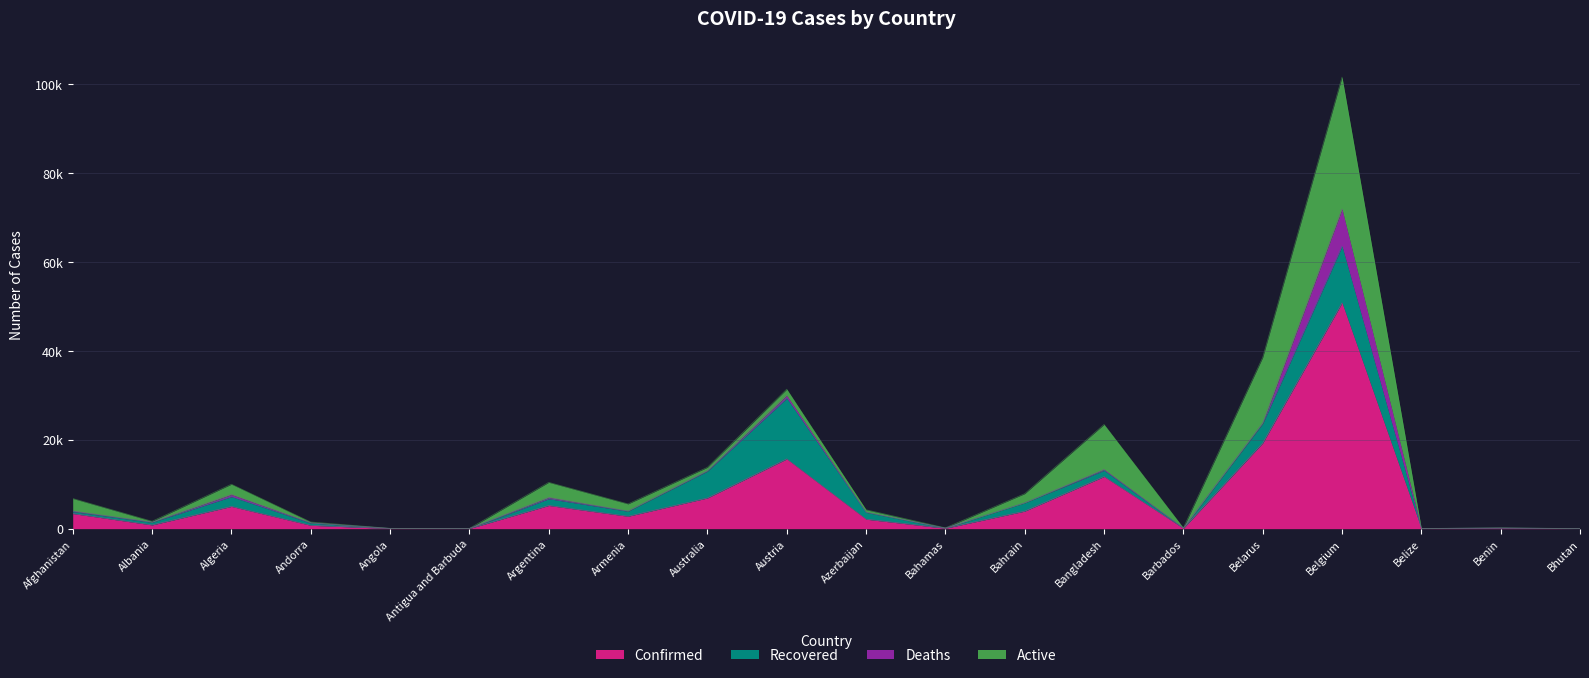

Which series has the largest range (max minus min)?

Confirmed